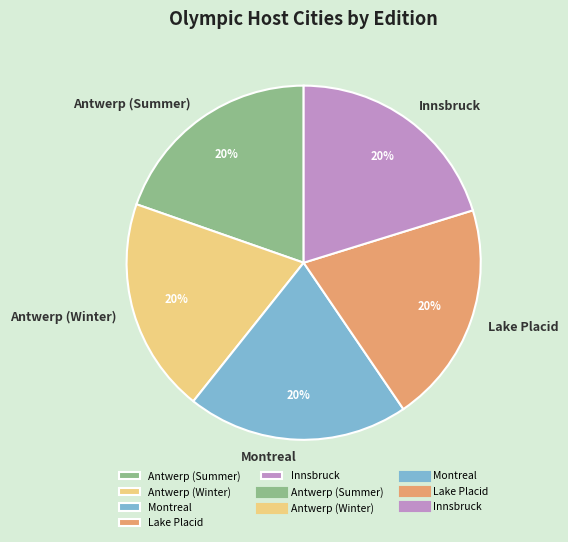

What is the ratio of the value at Antwerp (Summer) to the value at Montreal?

1.0